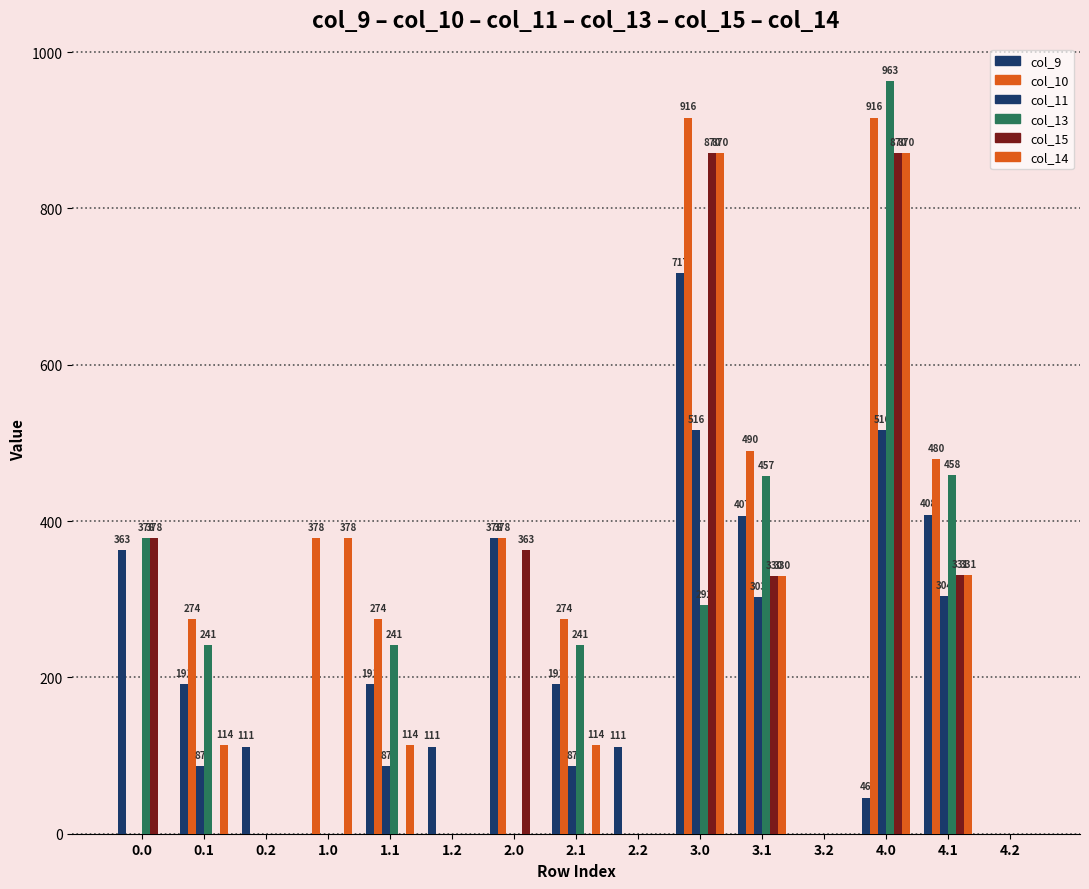

What is the sum of all col_10 values?

4380.4